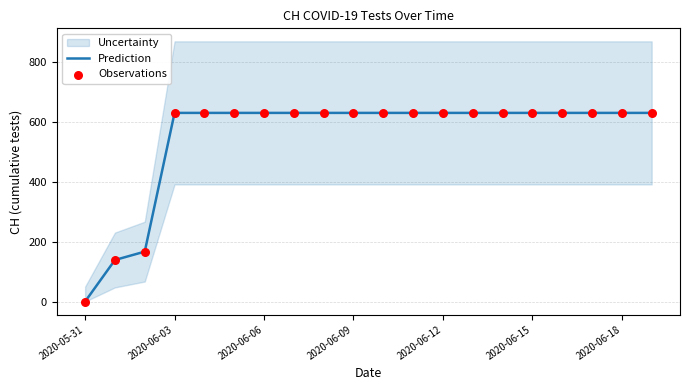

Which category has the lowest value in the Prediction series?

2020-05-31